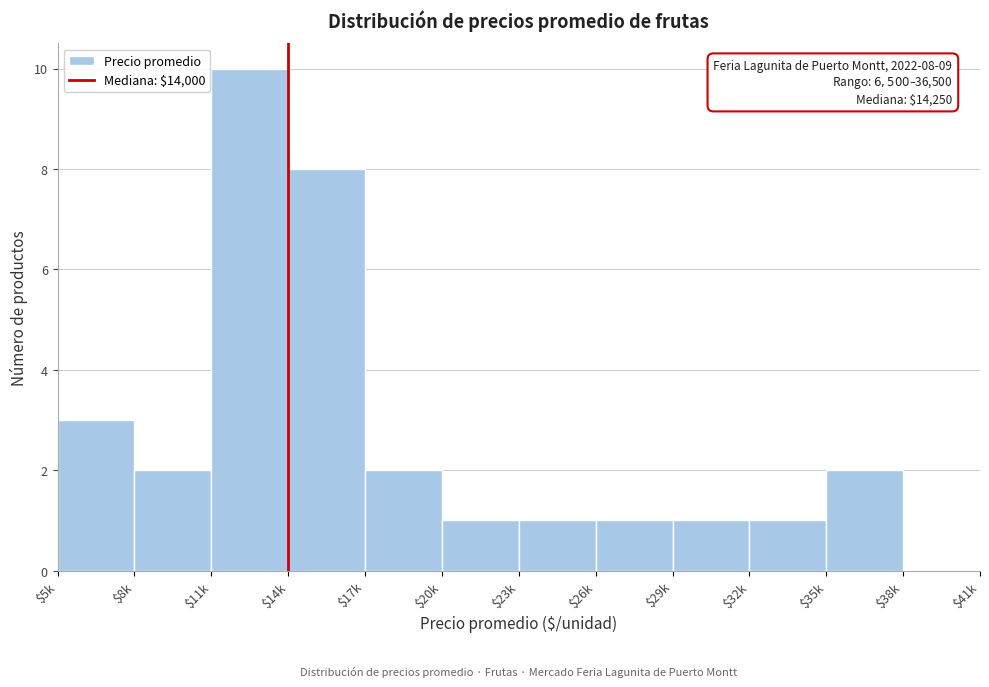

At which label is the value closest to 5?

$5k